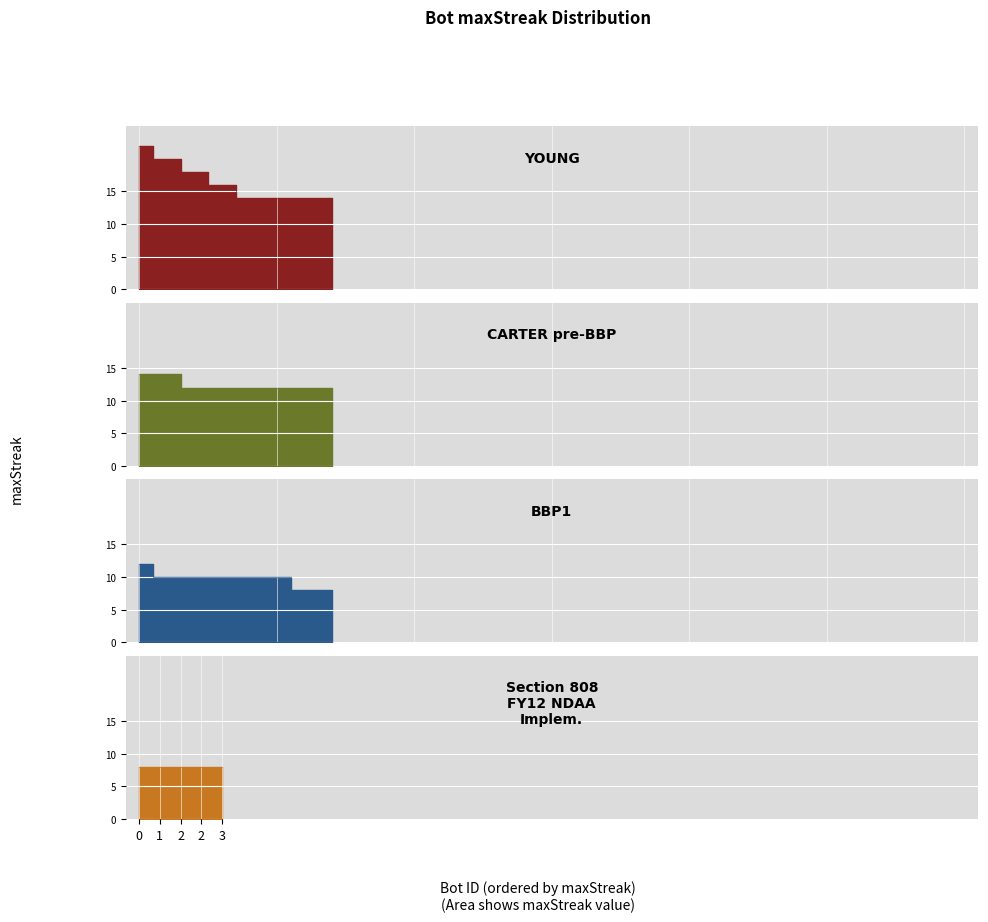

What is the approximate value at 7, to the nearest 5?

10